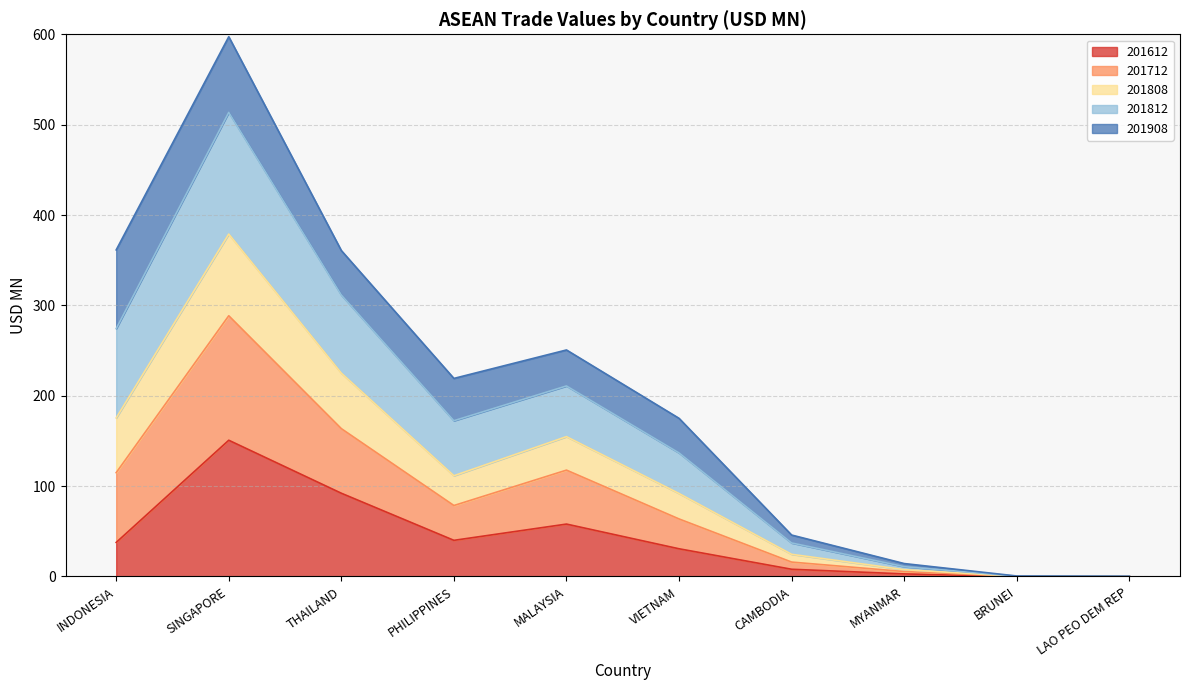

What is the maximum value for 201612?

150.8